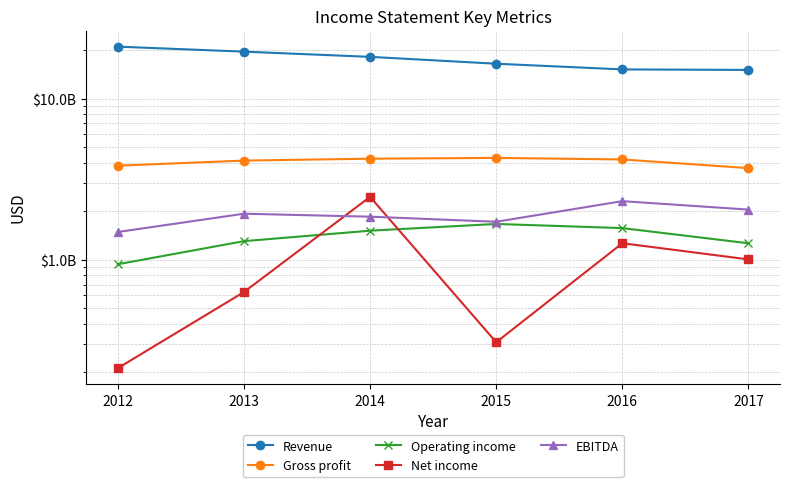

The value of Net income at 2016 is 1744130242. True or false?

False